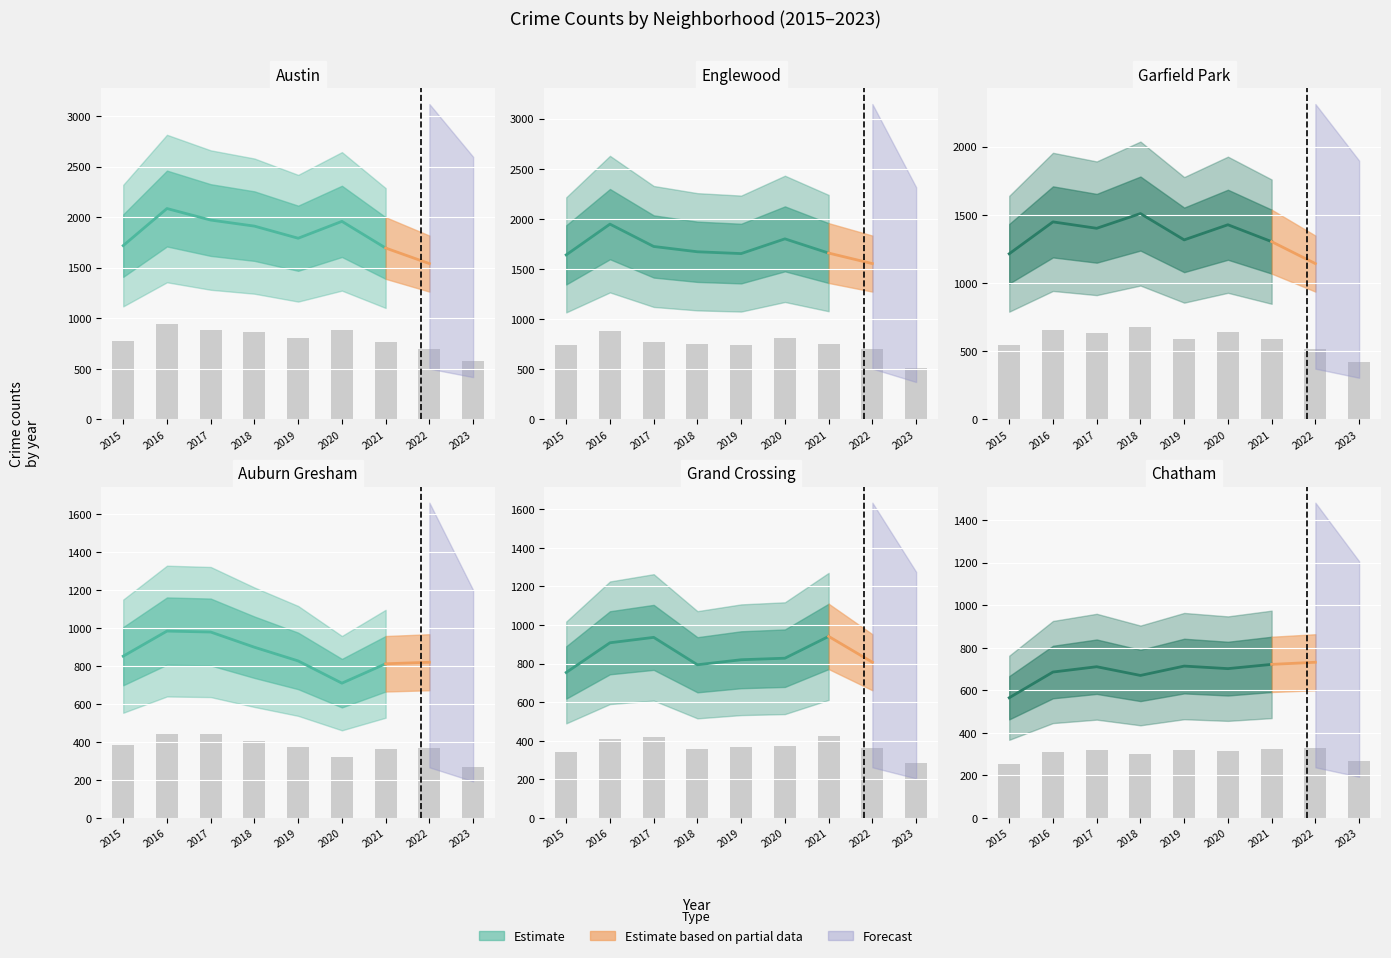

List the labels in order of Englewood value, largest first.

2016, 2020, 2017, 2018, 2021, 2019, 2015, 2022, 2023